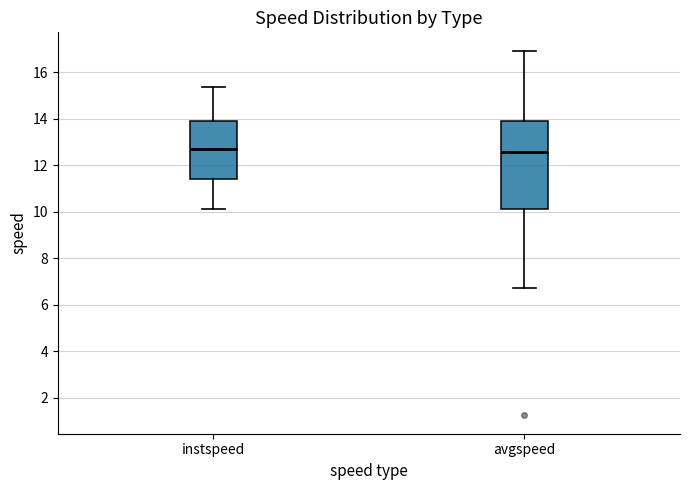

Reading left to right, transcribe this box plot: for each box, give where its median line is, the range the box spans, and where its two whiskers end, as read against the y-axis. The values are not printed on the chart, so give them approximately, as read against the axis.

instspeed: median 12.6, box 11.4 to 13.8, whiskers 10.2 to 15.4
avgspeed: median 12.6, box 10.0 to 13.8, whiskers 6.8 to 17.0